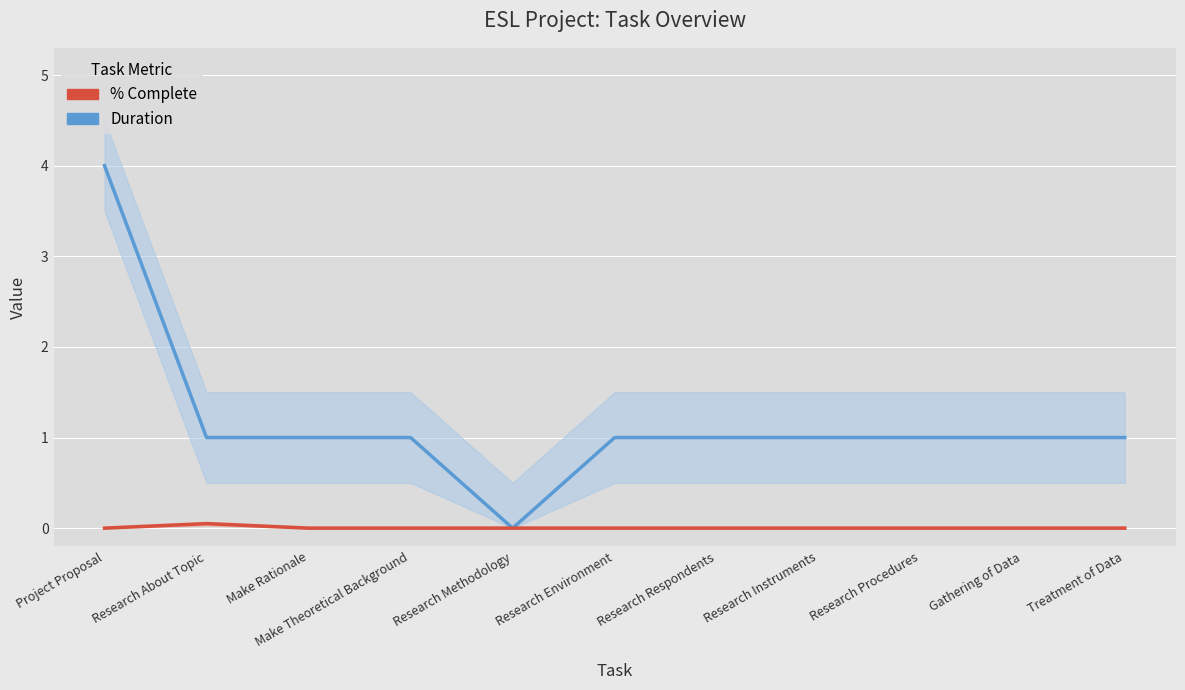

Which category has the lowest value across all series?

Research Methodology